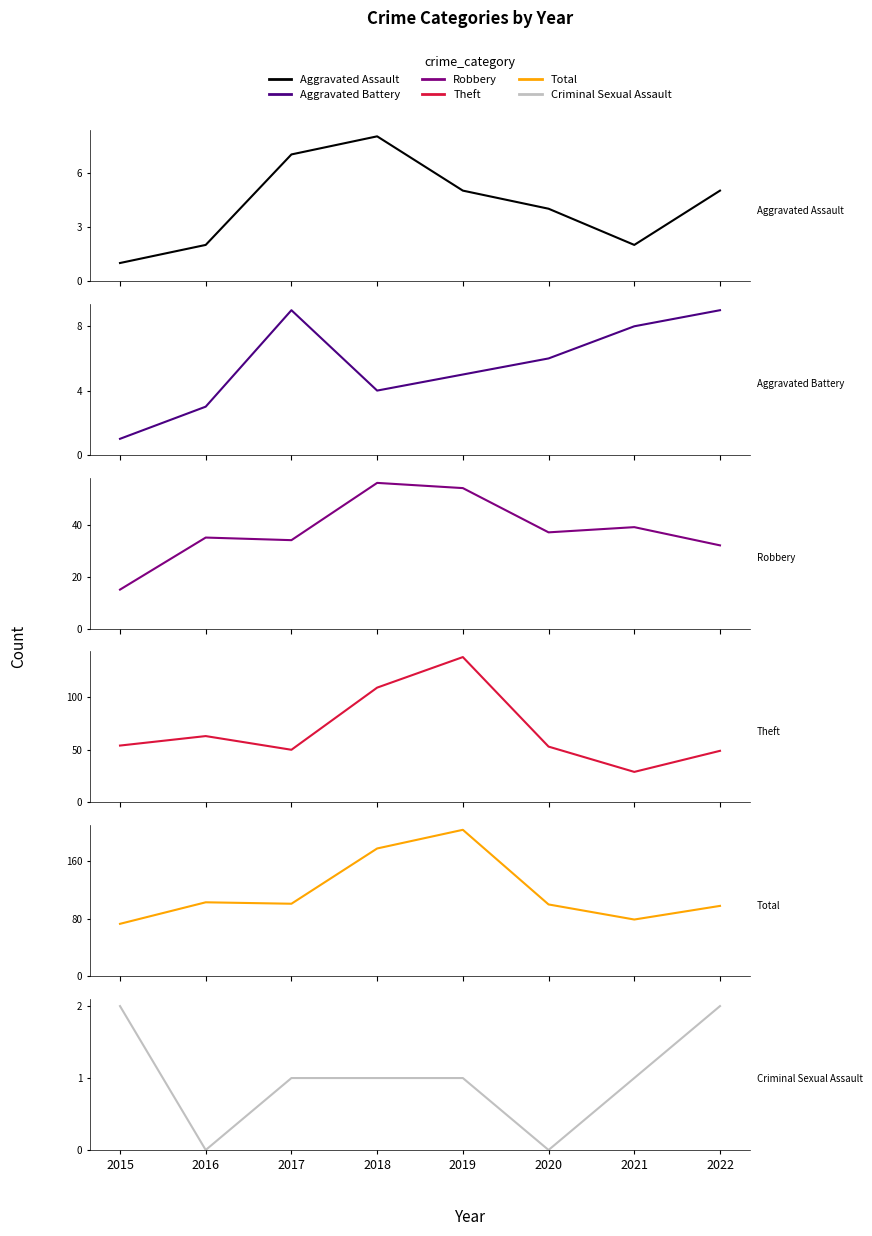

Which has a higher value, 2017 or 2020?

2017